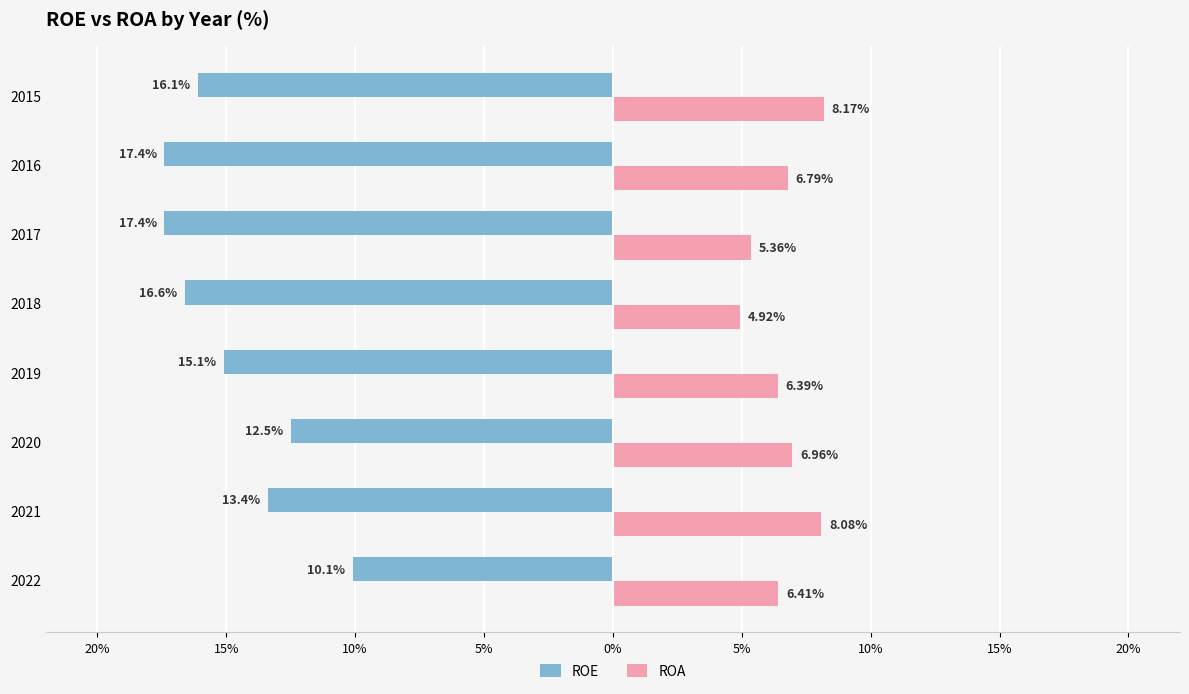

What are all the series names shown in the legend?

ROE, ROA